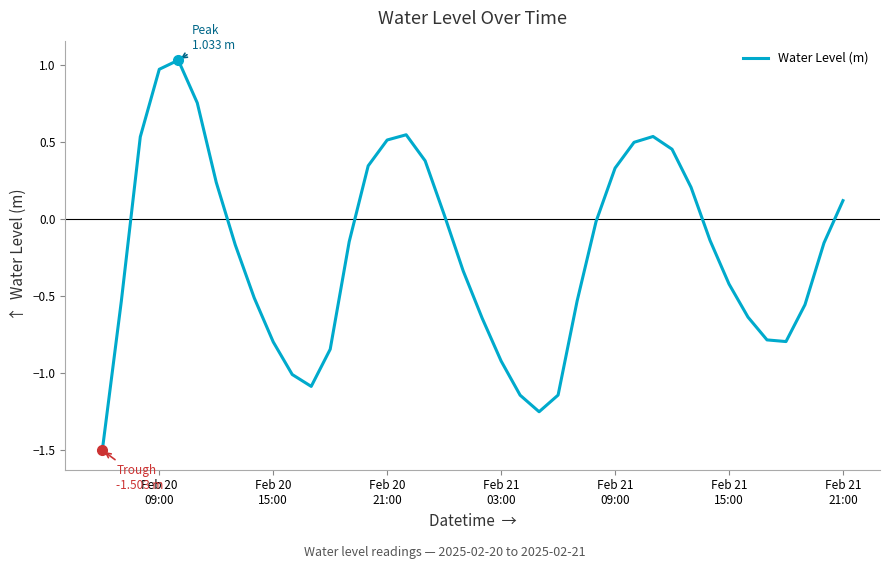

What is the smallest value displayed?

-1.5